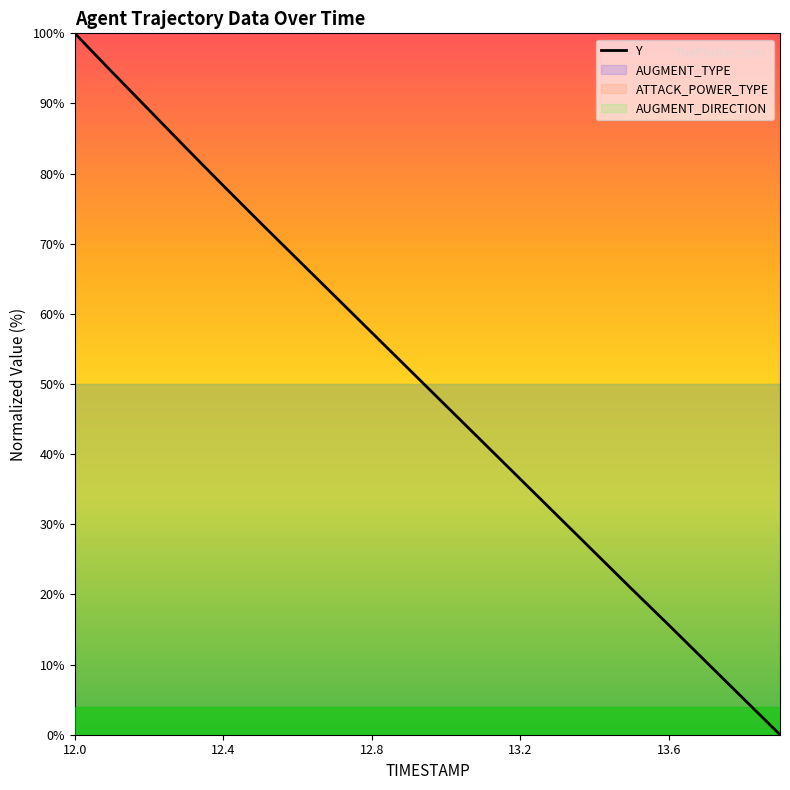

How many values are above zero?

19